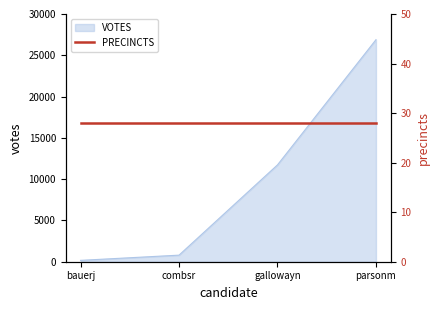

What is the value of the 4th point from the left?

26886